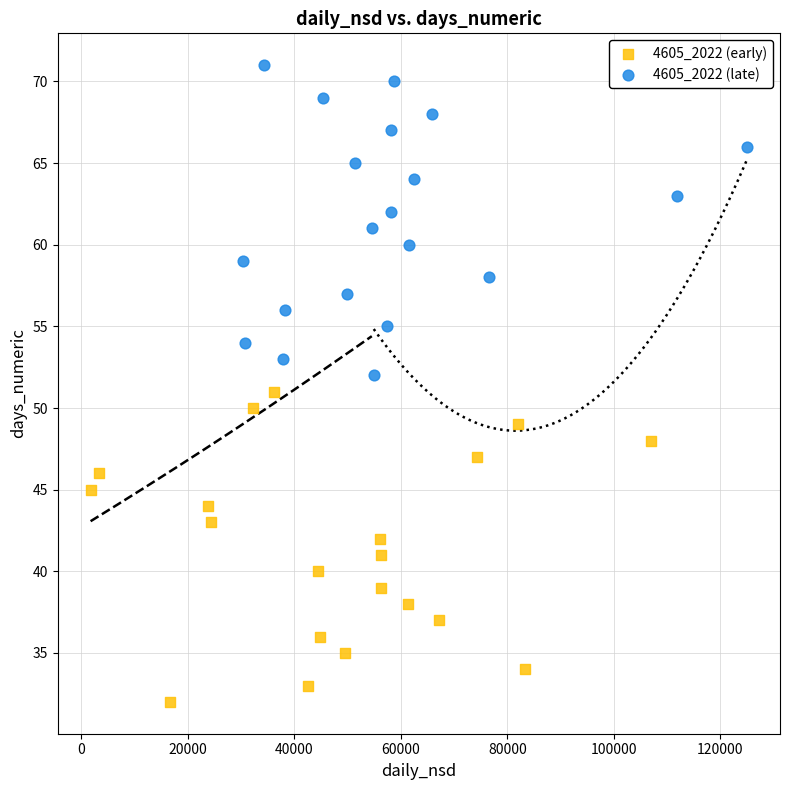

Which series reaches the minimum Y coordinate?

4605_2022 (early)